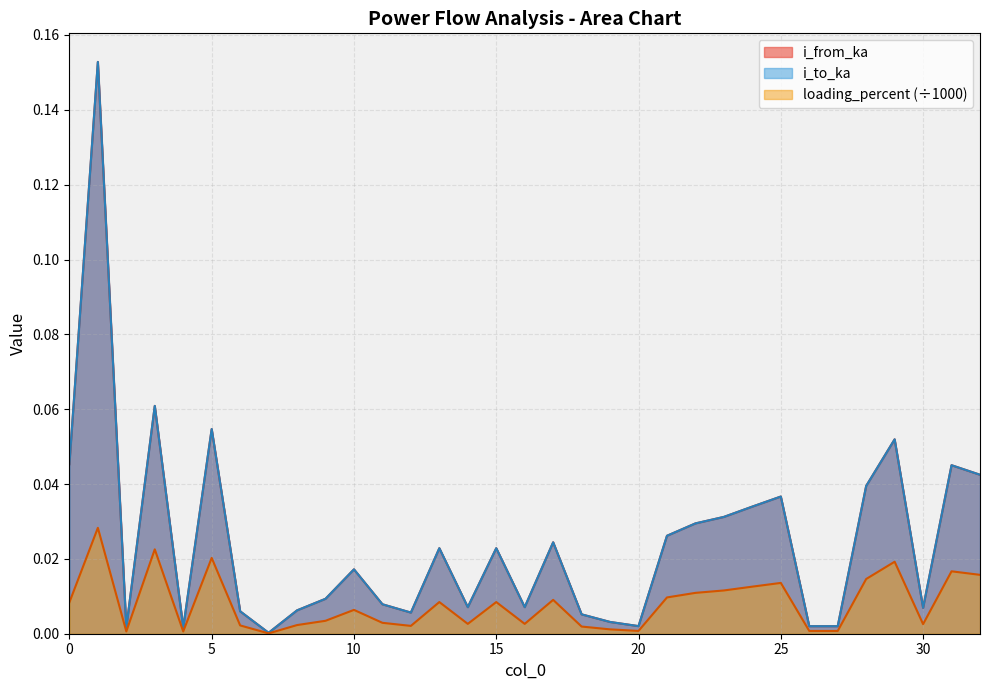

In loading_percent, how many points are higher than both neighbors (excluding endpoints)?

10